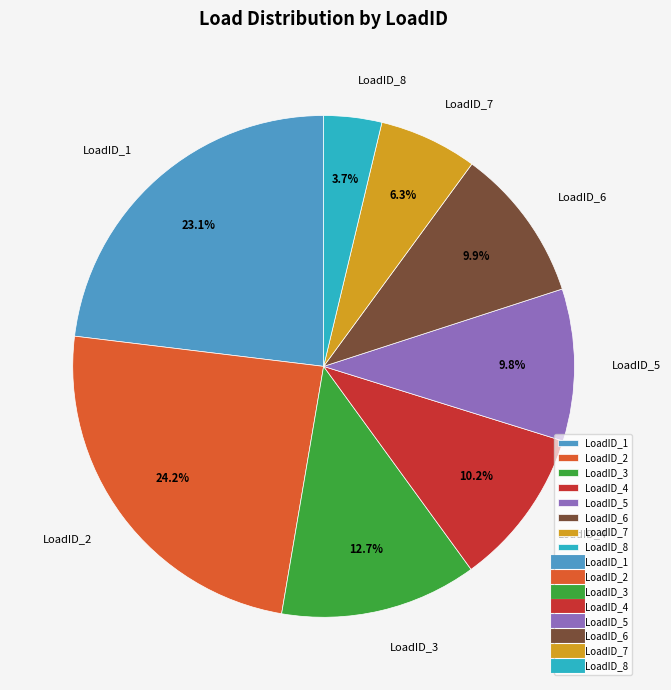

Is LoadID_6 the majority of the pie?

No